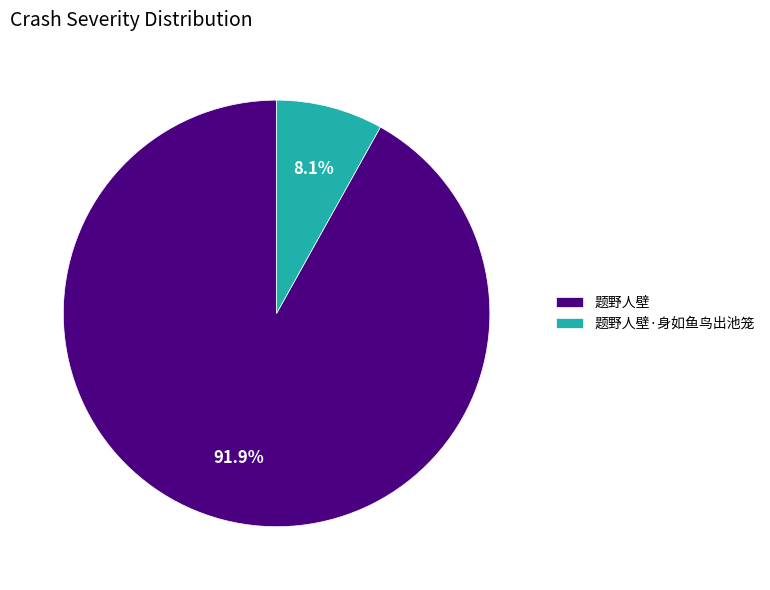

Is 题野人壁·身如鱼鸟出池笼 the majority of the pie?

No